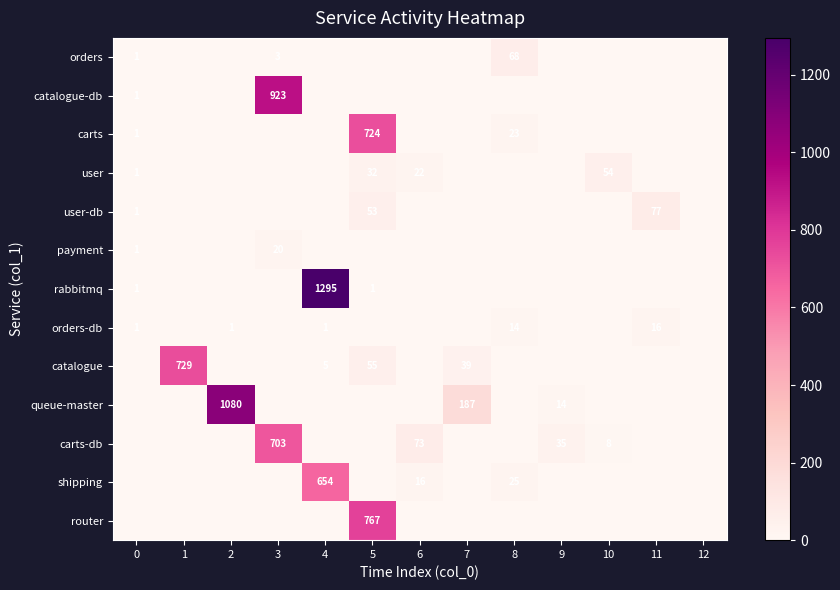

The payment series shows 0 at 0. True or false?

False